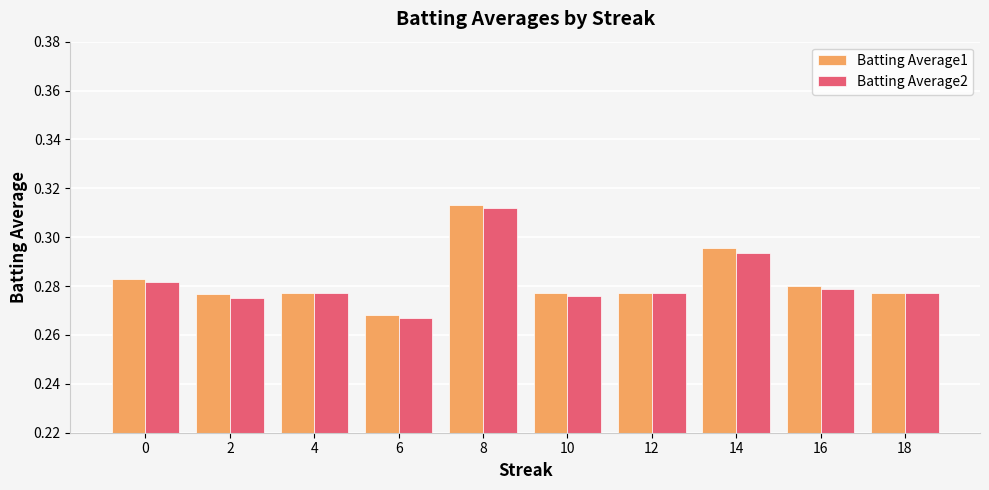

Where is Batting Average1 nearest to the value 0?

6